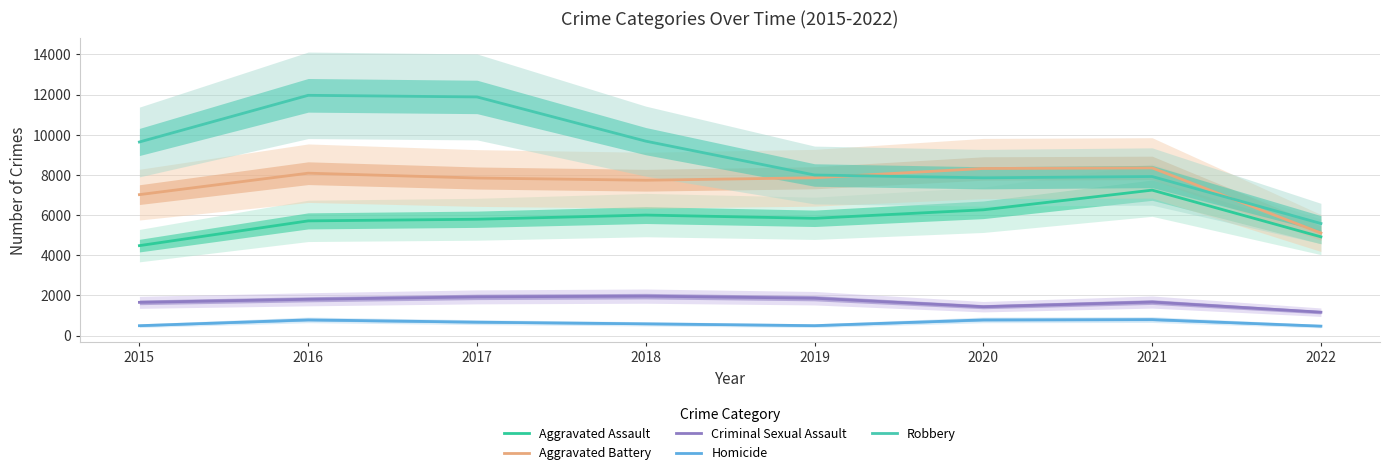

Reading right to left, list all the values displayed in this chart.

Aggravated Assault: 4918	7242	6263	5840	6001	5793	5712	4480
Aggravated Battery: 5108	8348	8319	7857	7735	7845	8085	7018
Criminal Sexual Assault: 1168	1673	1441	1864	1967	1930	1810	1658
Homicide: 474	801	785	498	589	672	786	496
Robbery: 5581	7920	7855	7994	9679	11880	11960	9638